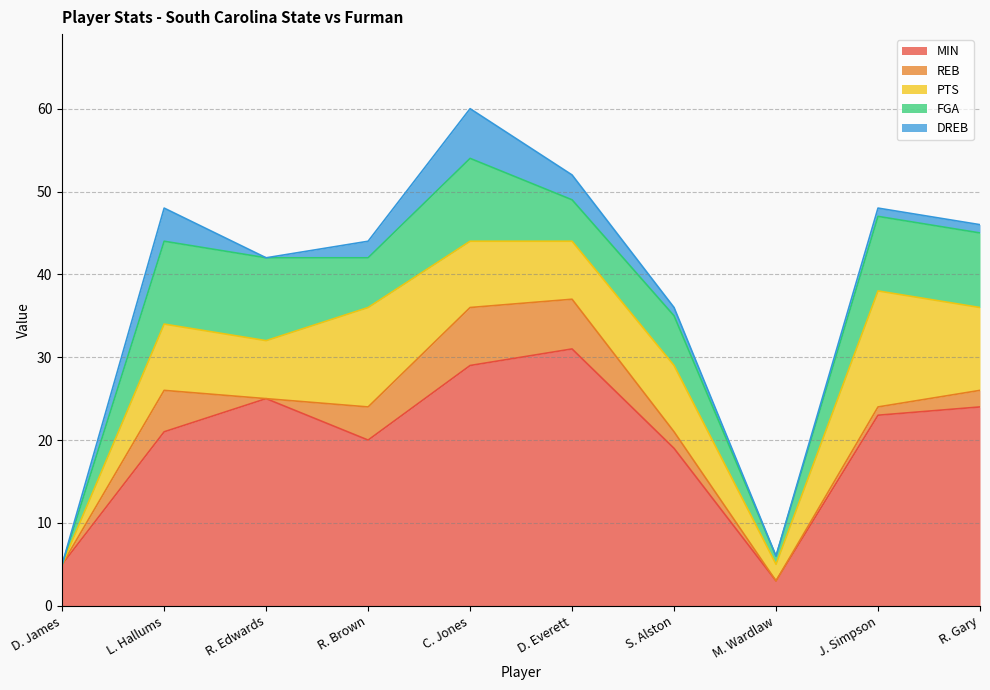

Where is DREB nearest to the value 3?

D. Everett